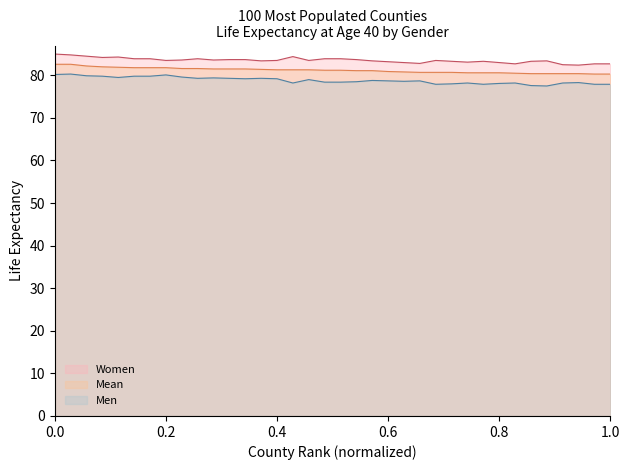

How many data points in Men are less than 78?

6